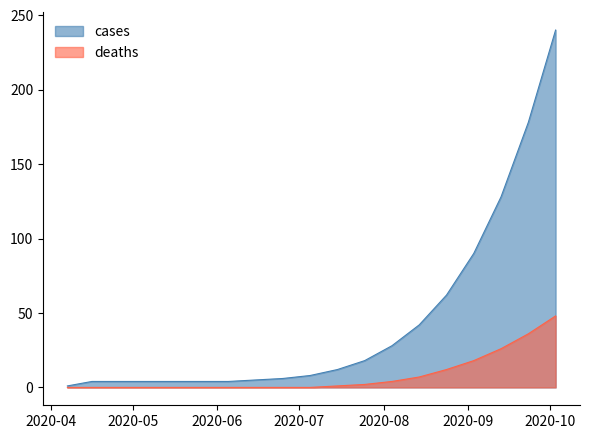

Rank the series by their maximum value, from highest to lowest.

cases, deaths